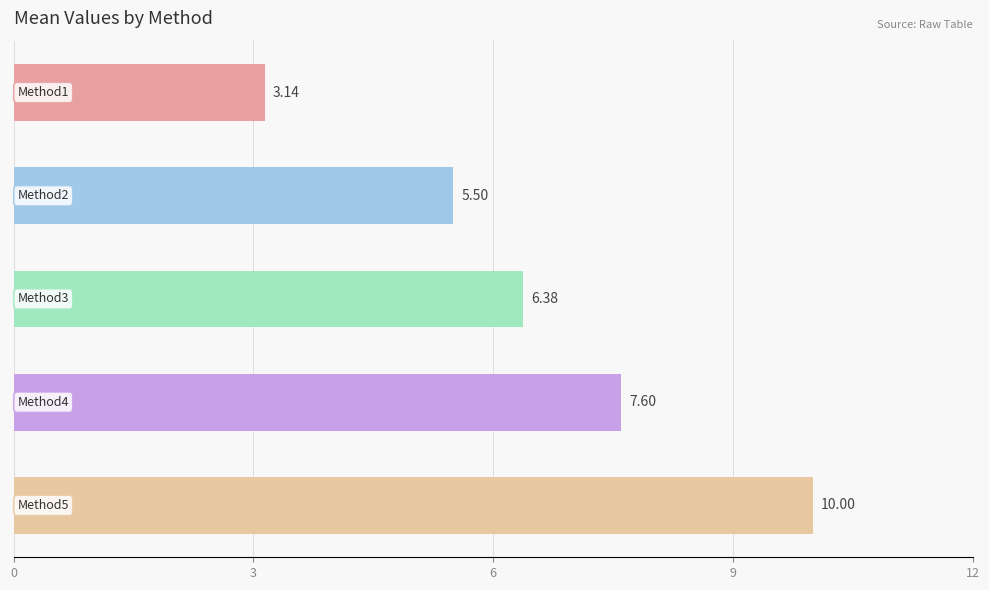

How many bars are there in total?

5